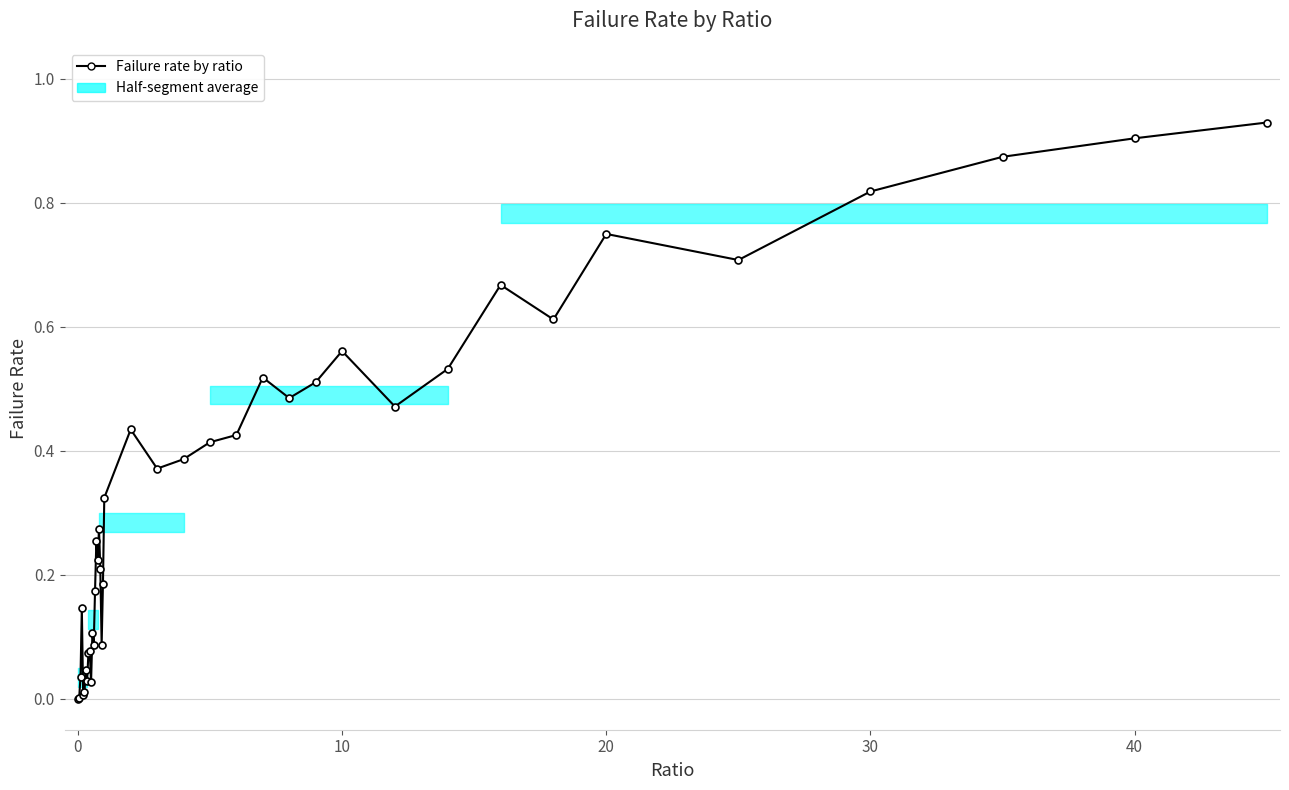

How many interior local peaks (higher than both neighbors) does the data have?

11